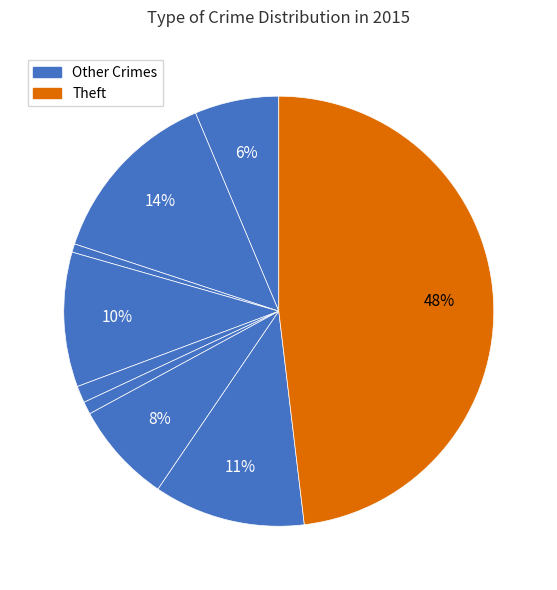

Is there any slice that represents more than half of the pie?

No